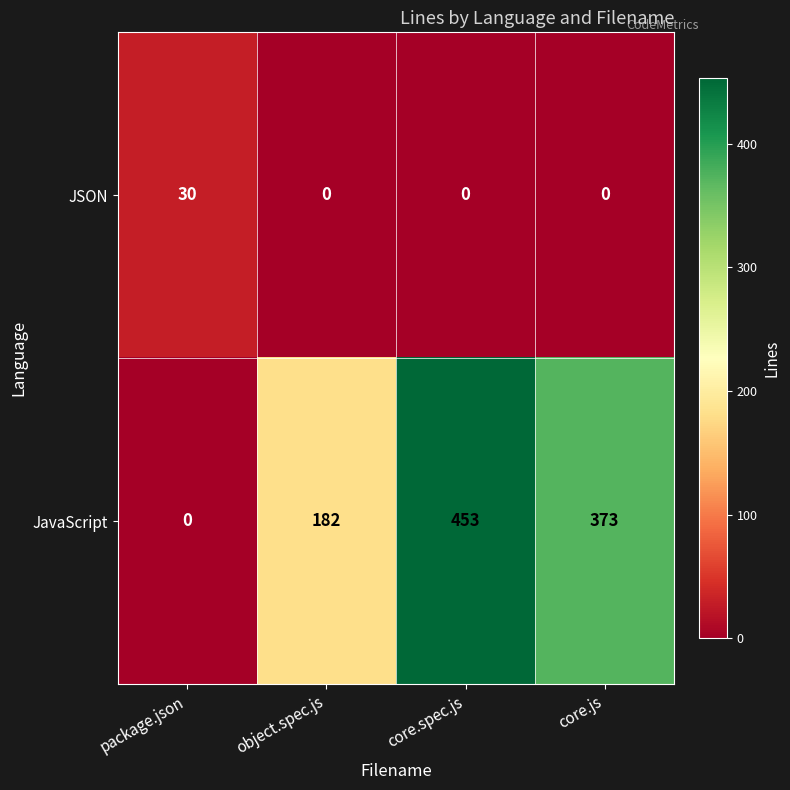

The value of JSON at object.spec.js is 0. True or false?

True